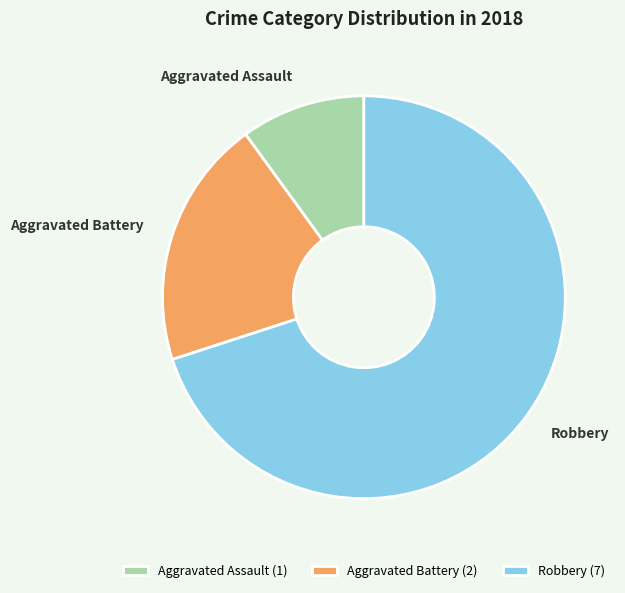

What is the largest slice in the pie chart?

Robbery